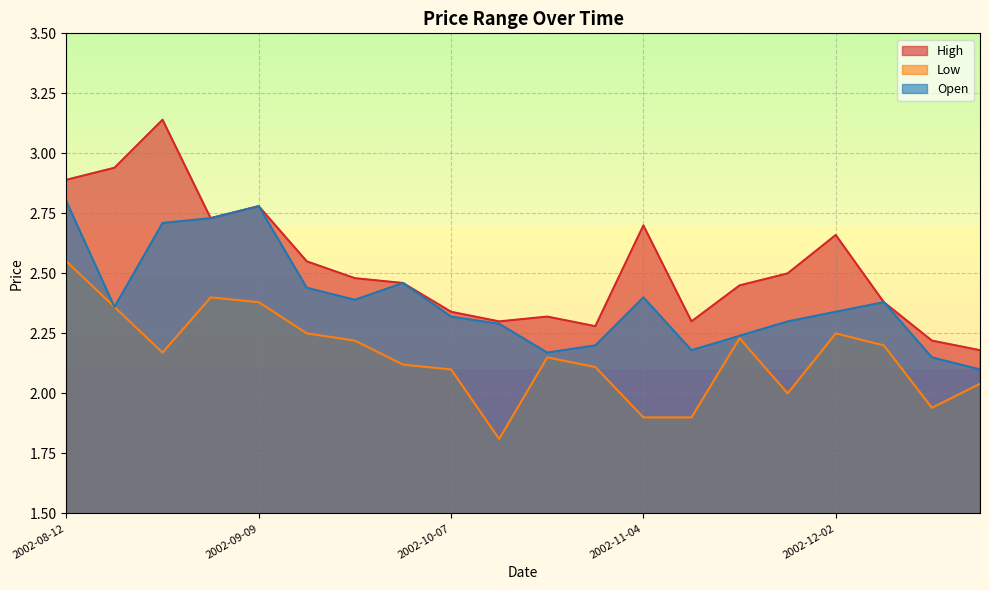

What position from the right is 2002-11-11?

7